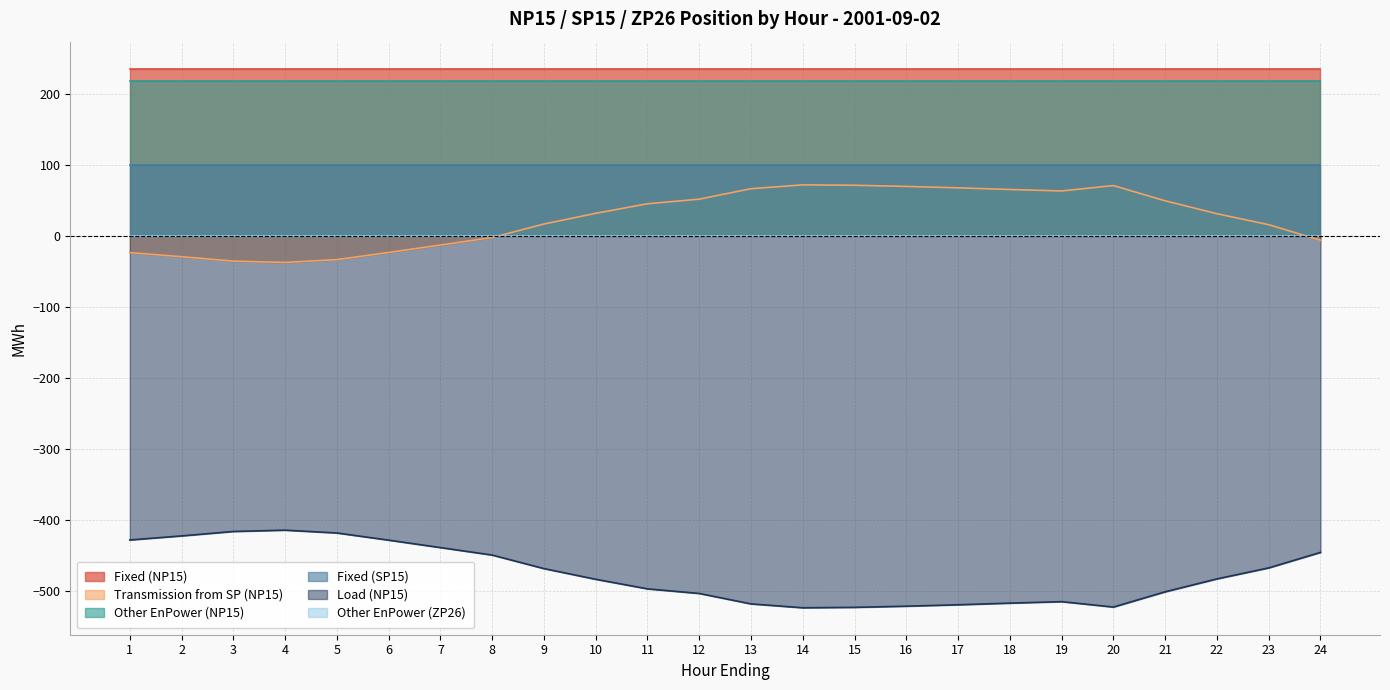

How many lines are shown in the chart?

6